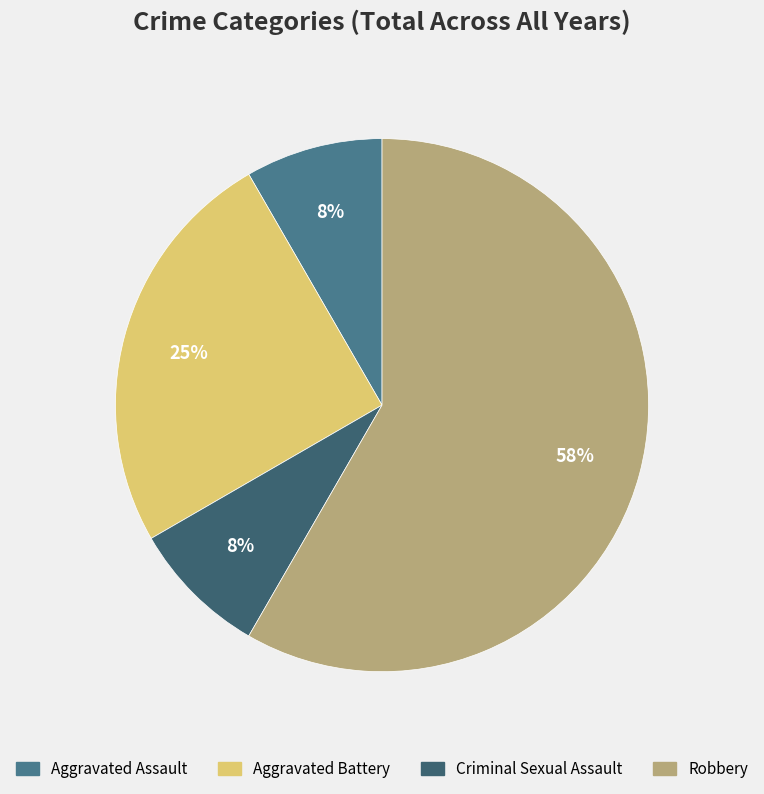

What percentage is the Aggravated Assault slice, to the nearest percent?

8%